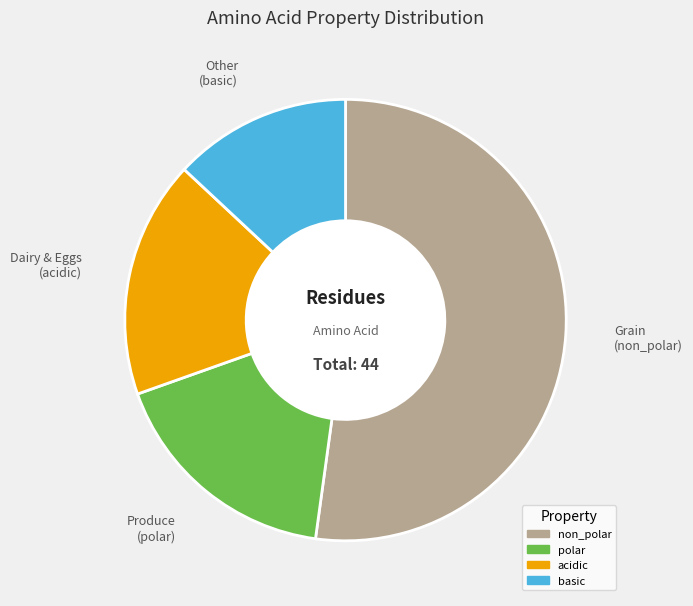

The basic slice represents 13% of the pie. True or false?

True